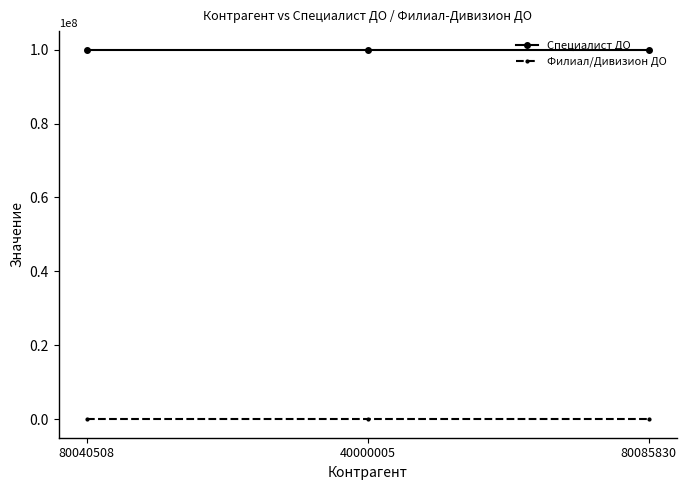

The Филиал/Дивизион ДО series shows 1 at 80040508. True or false?

True